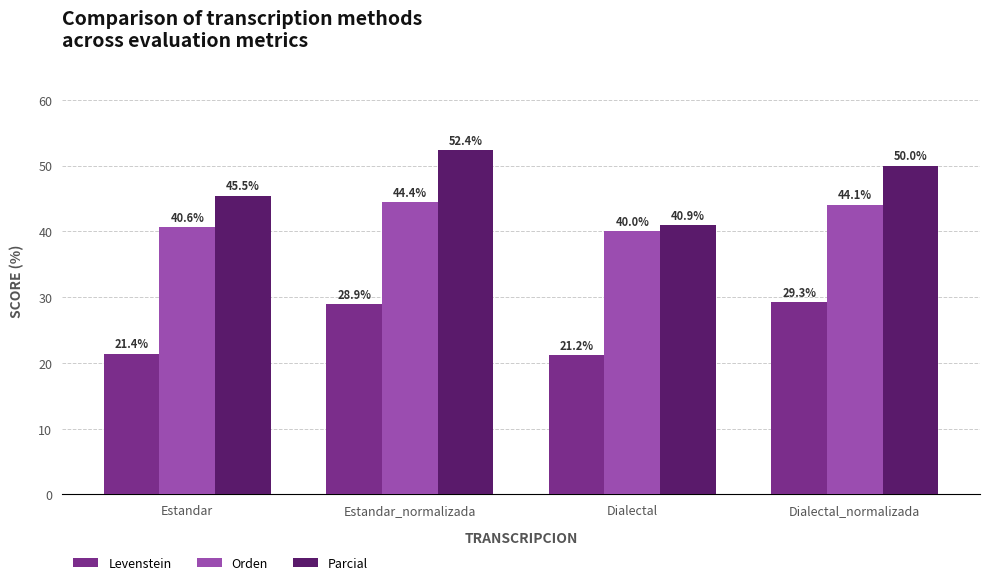

Are the bars horizontal?

No